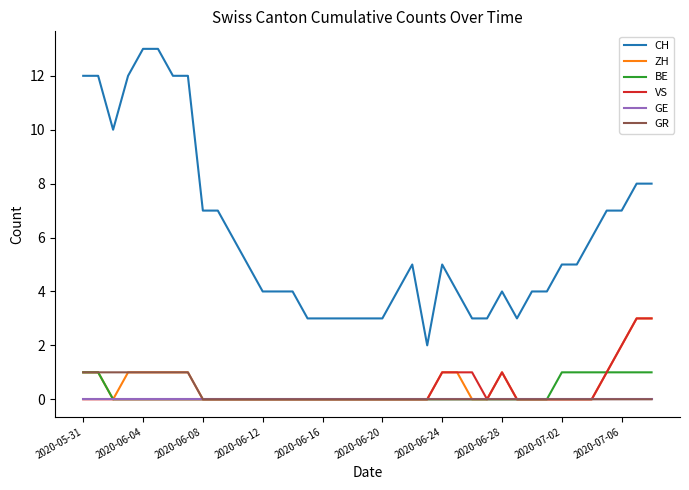

What is the greatest value displayed?

13